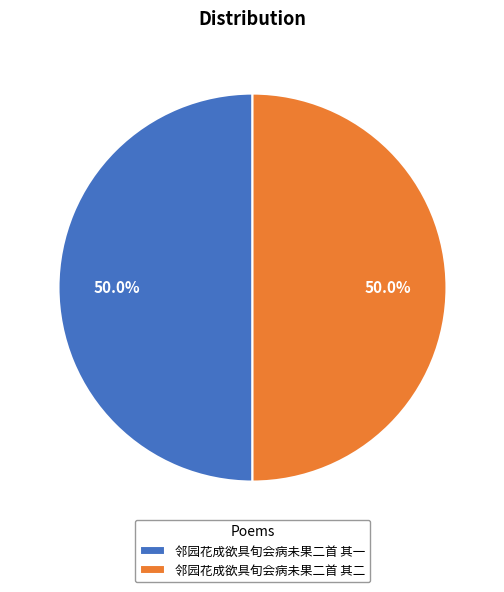

True or false: 邻园花成欲具旬会病未果二首 其一 accounts for 50% of the total.

True